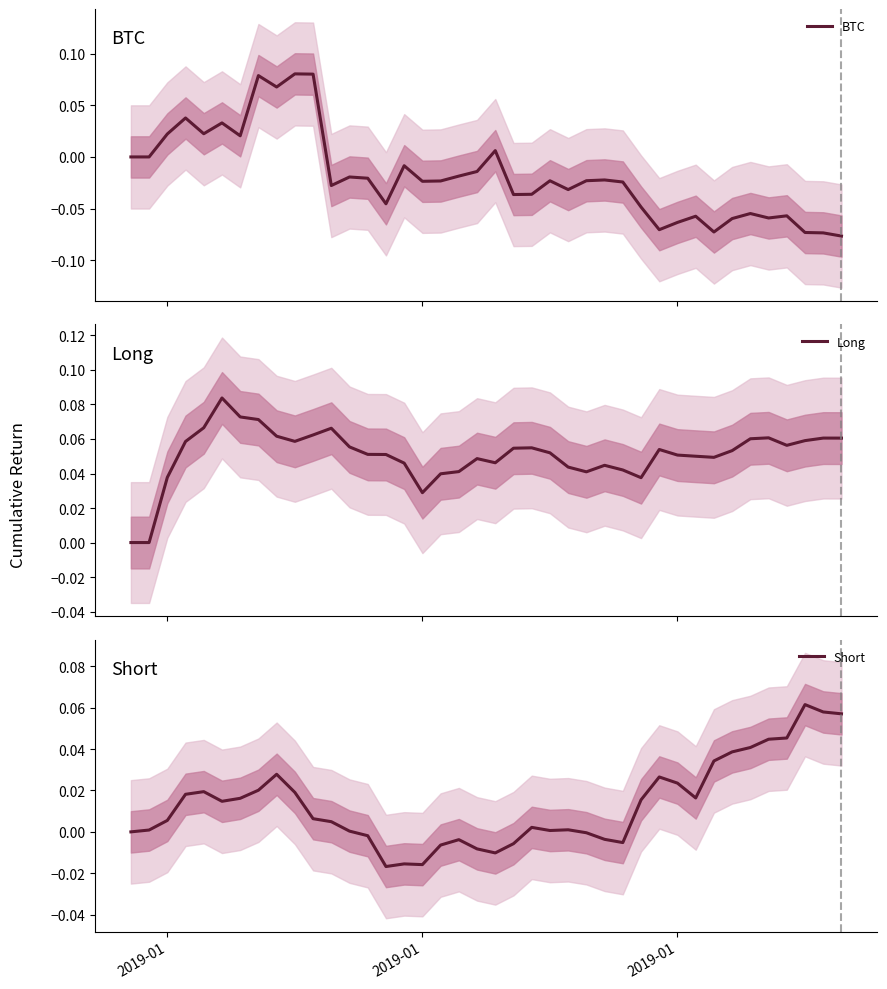

How many lines are shown in the chart?

3